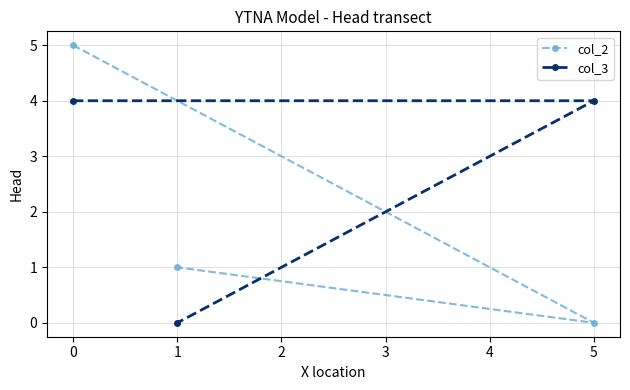

Does the chart have visible grid lines?

Yes